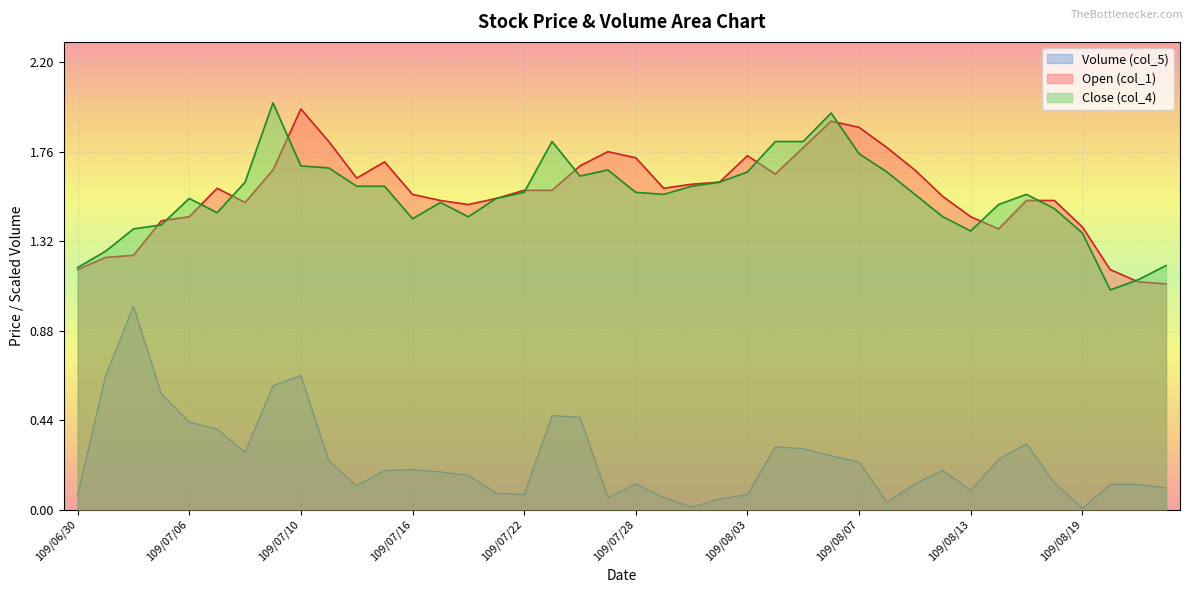

What is the total value across all series at 109/07/09?

4.3